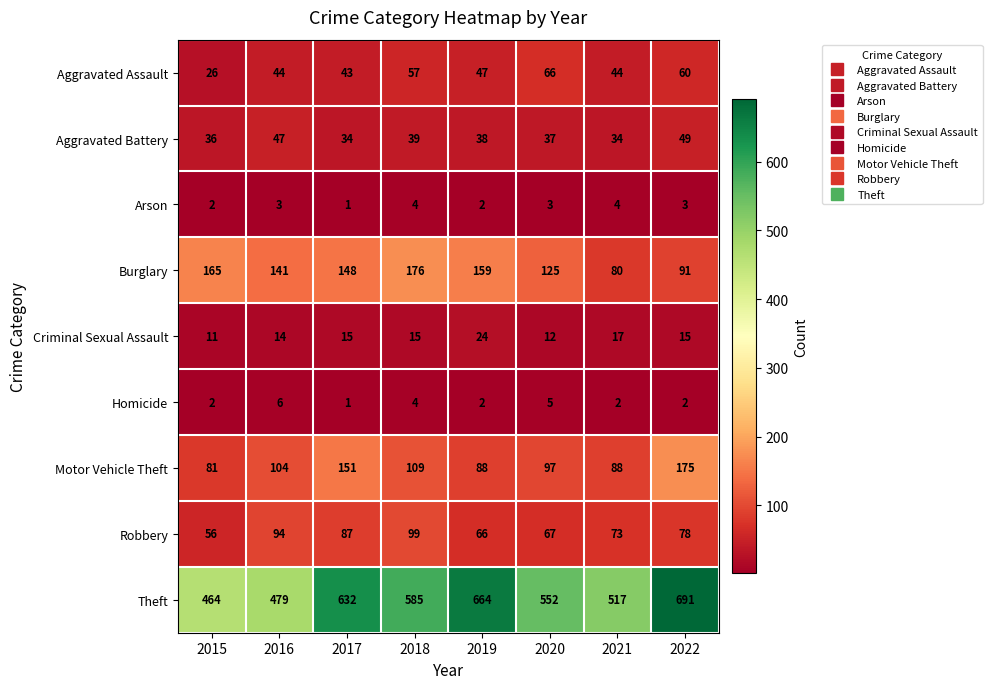

What is the difference between the highest and lowest values at 2016?

476